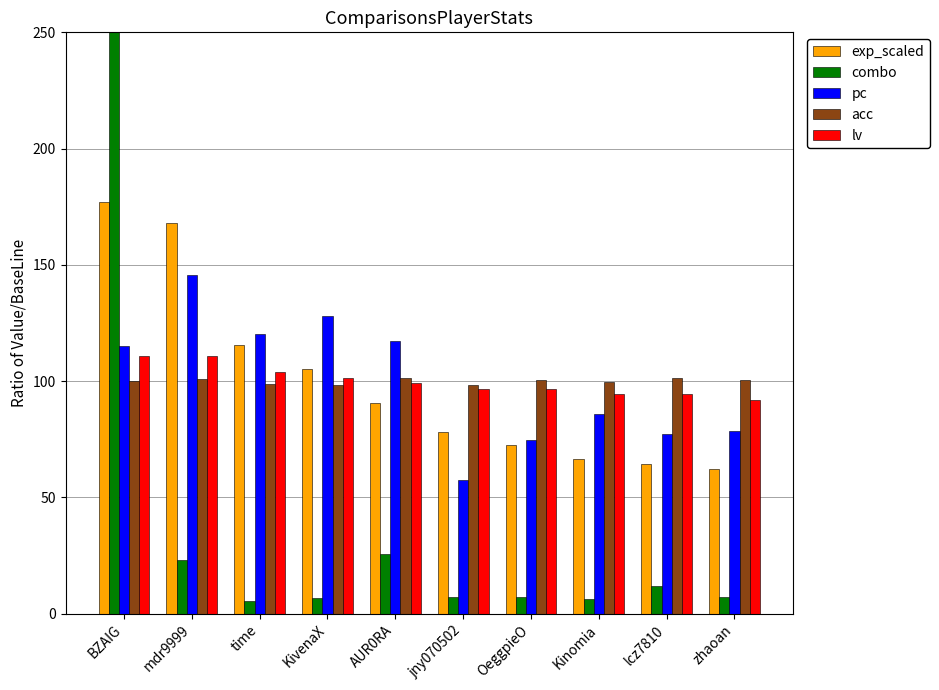

What is the sum of all lv values?

1000.0